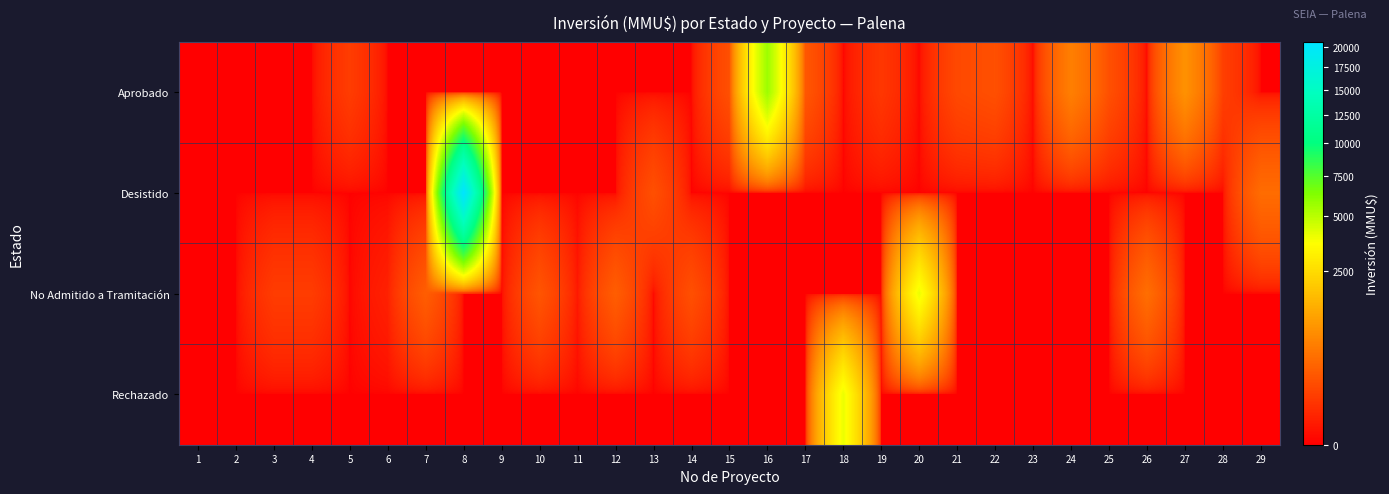

How many distinct data groups are displayed?

4